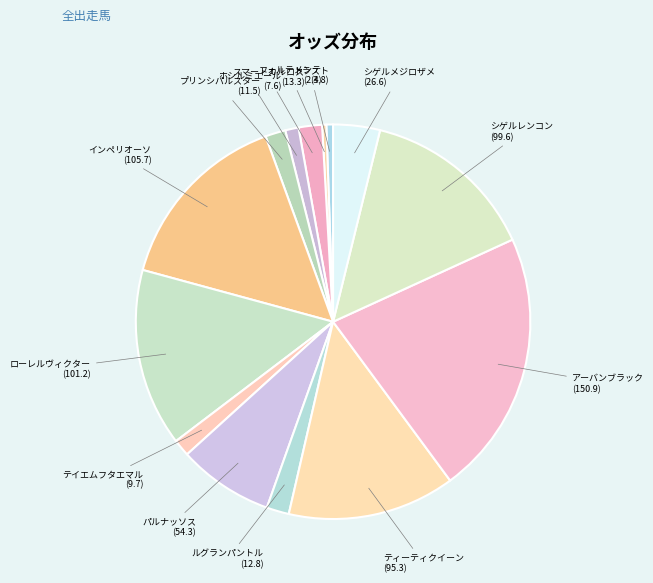

How many segments does this pie chart have?

14